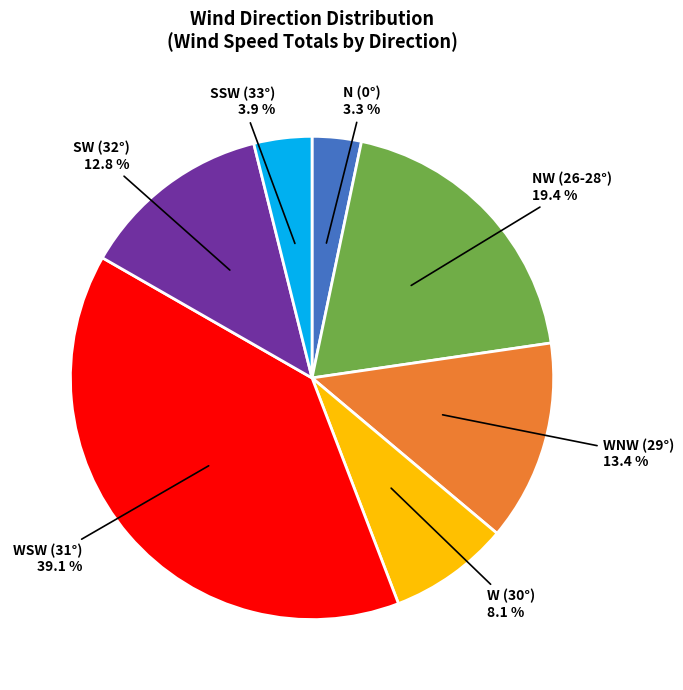

Is the sum of N (0°) and NW (26-28°) greater than half?

No